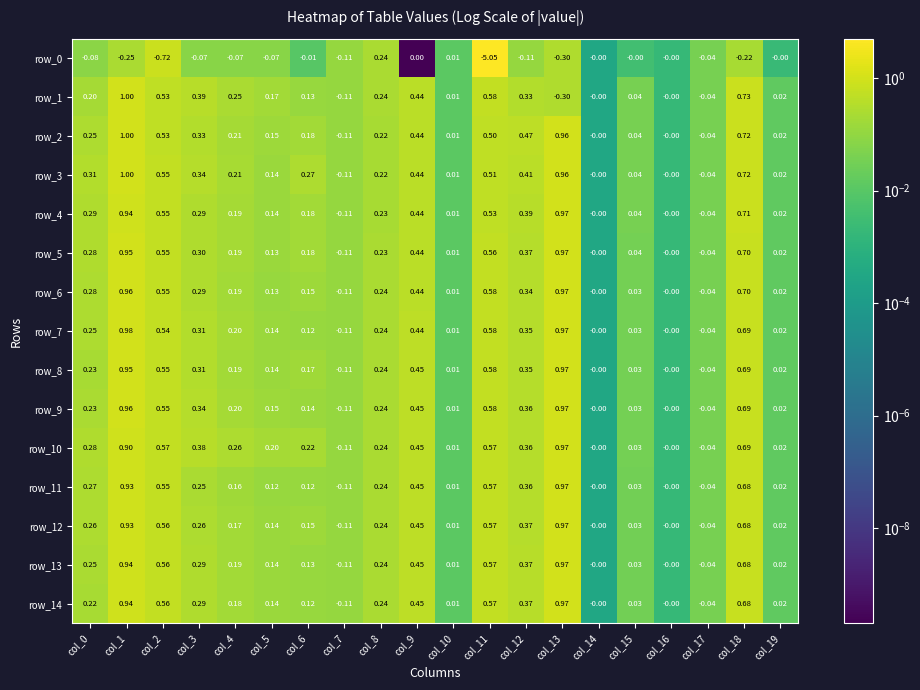

What is the total value across all series at col_18?

9.5